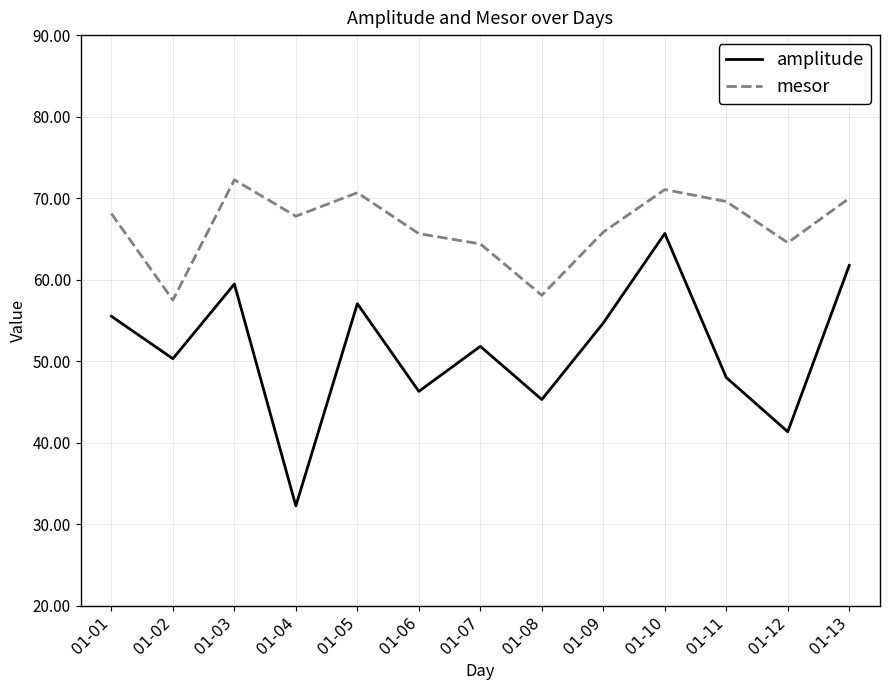

At which category does amplitude reach its first local peak?

01-03